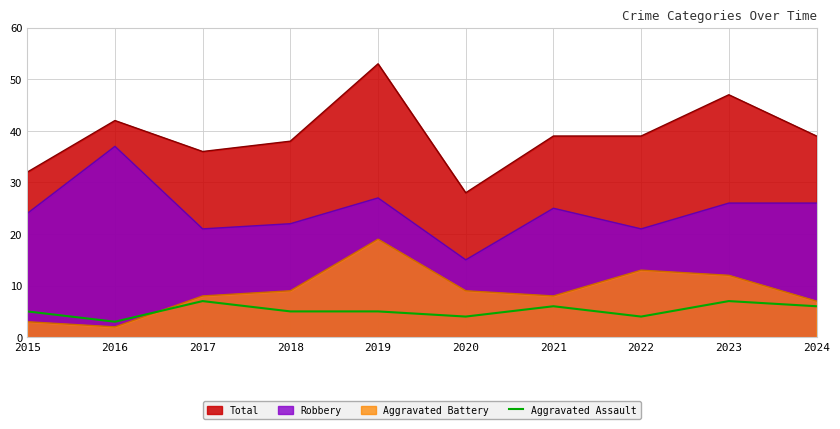

At 2018, list the series in order from smallest to largest.

Aggravated Assault, Aggravated Battery, Robbery, Total